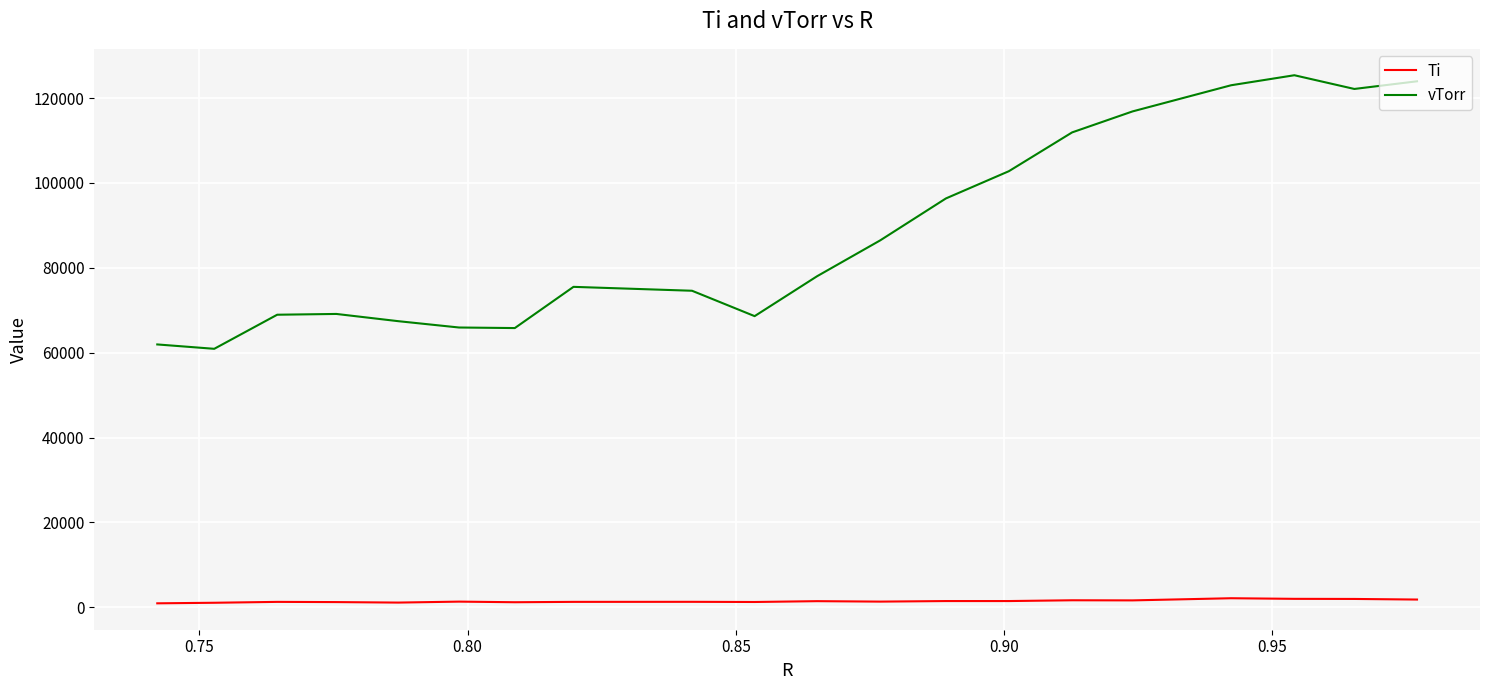

What is the minimum value for vTorr?

60913.8